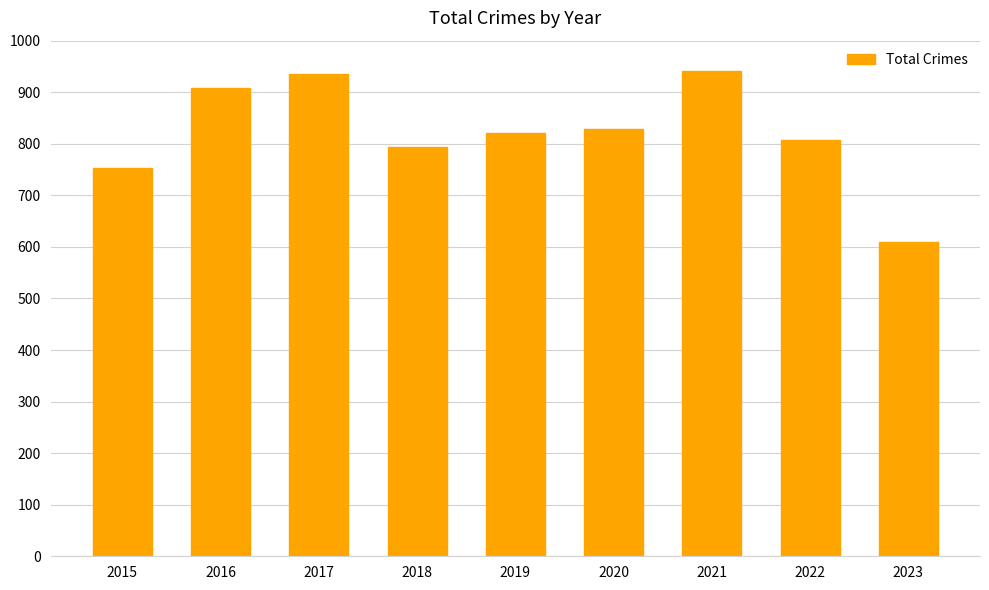

Reading left to right, transcribe all the data shown in this chart.

2015=754	2016=908	2017=936	2018=794	2019=820	2020=828	2021=941	2022=807	2023=610